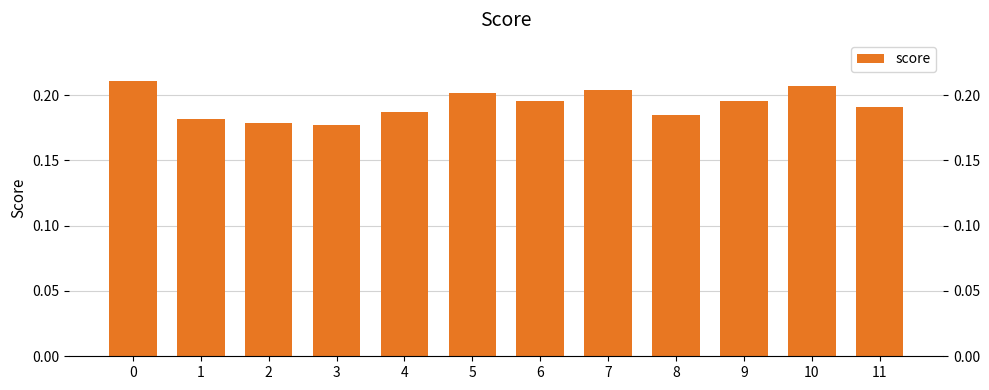

The chart shows a value of 0.1 at 1. True or false?

False